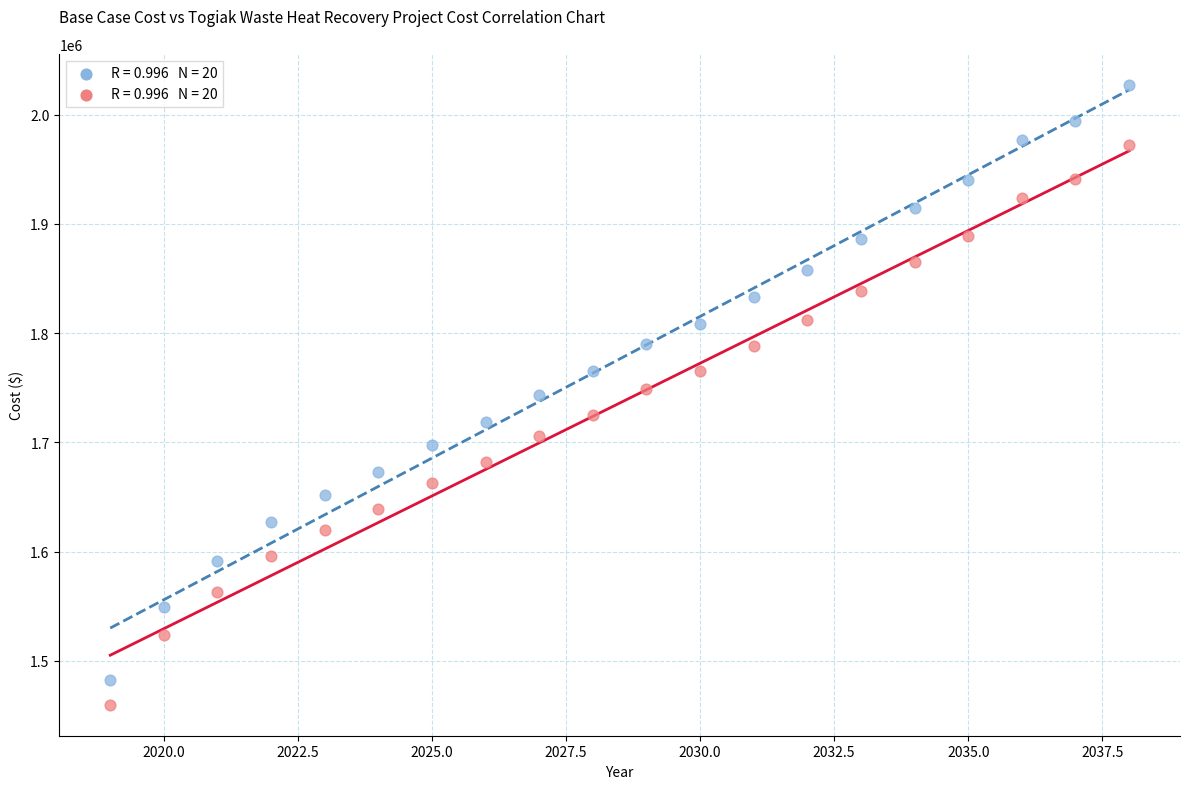

Across all data points, what is the range of X values (max minus min)?

19.0